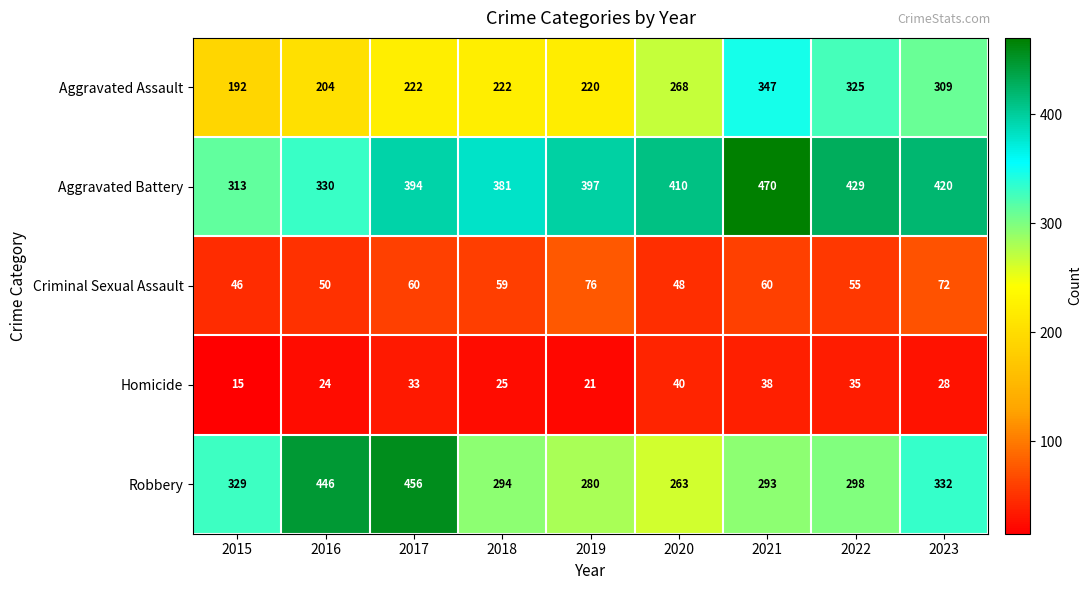

Is it true that Homicide equals 35 at 2022?

True